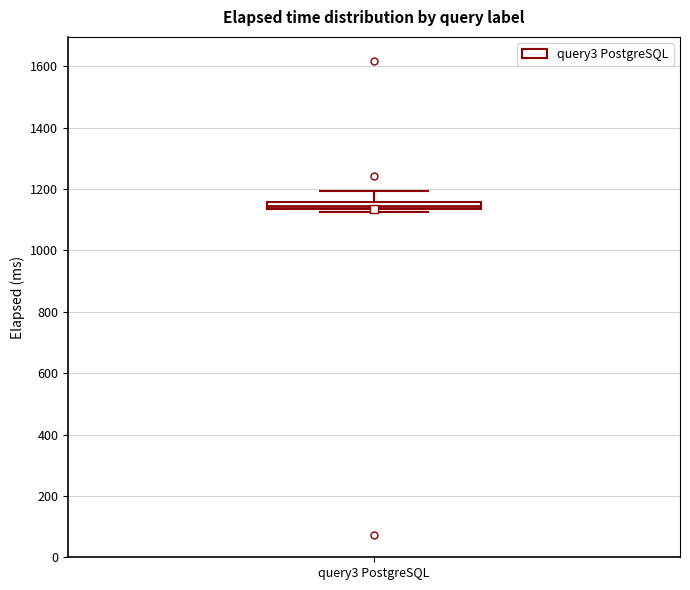

Where is the lower edge of the box for query3 PostgreSQL on the y-axis? The values are not printed on the chart, so give them approximately, as read against the axis.

1140